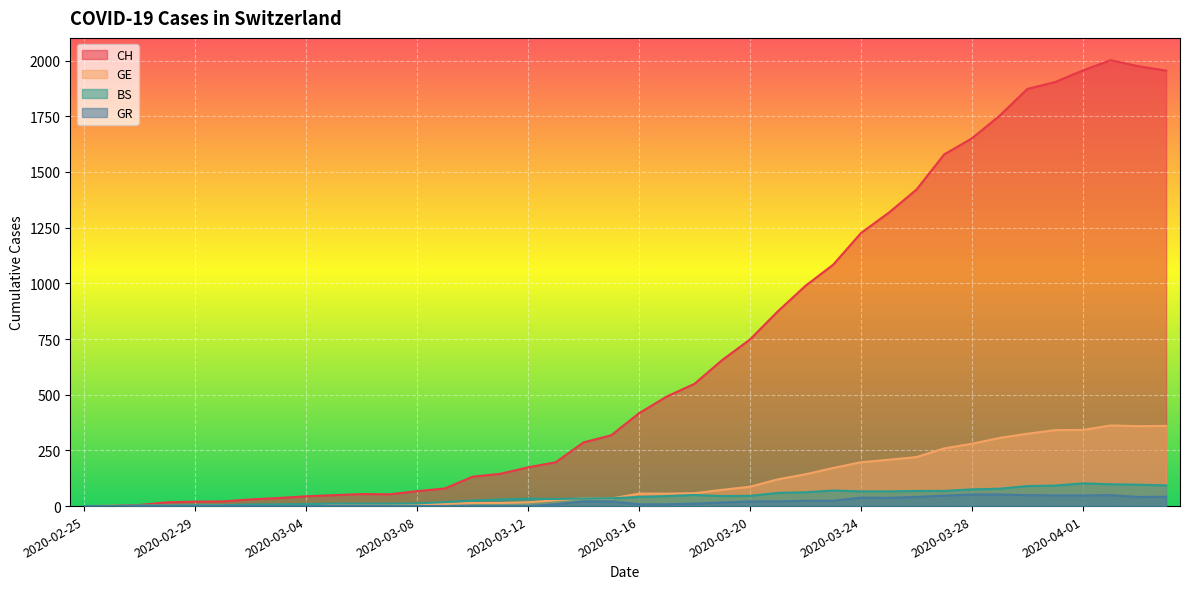

Is the value of GR at 2020-03-03 greater than the value of GE at 2020-03-07?

No